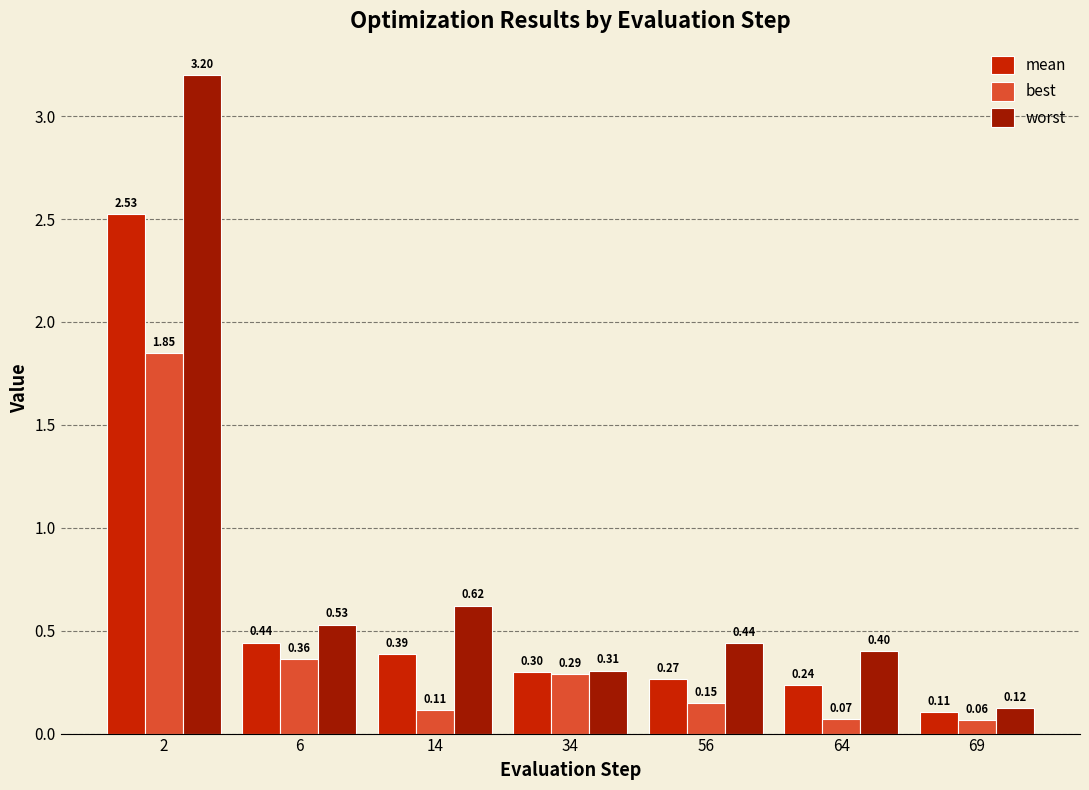

List the labels in order of mean value, largest first.

2, 6, 14, 34, 56, 64, 69